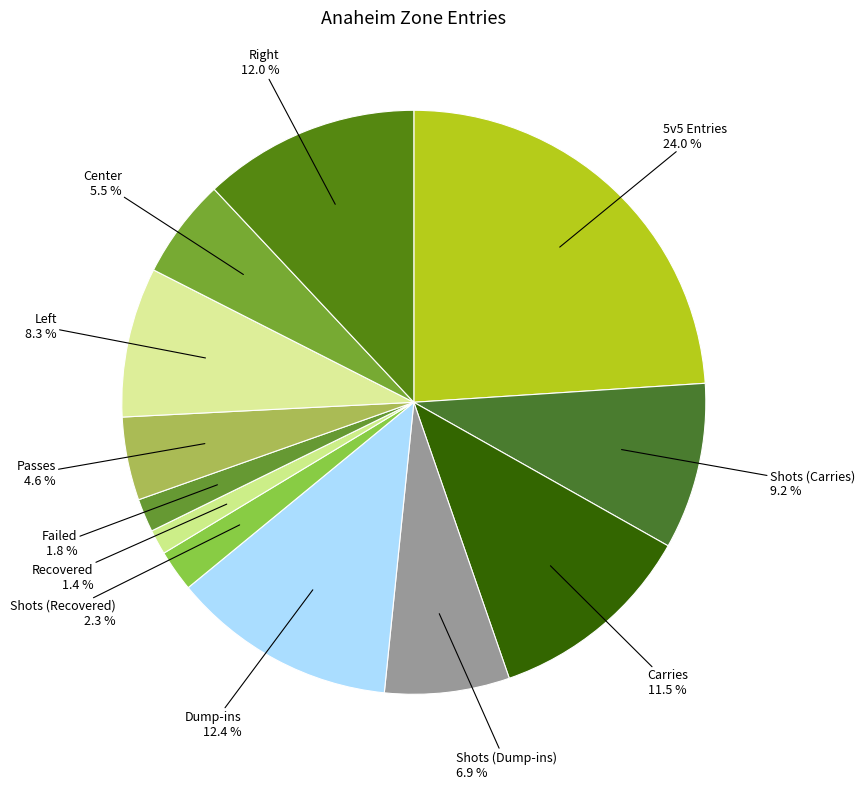

Combined, do Carries and Center account for over 50%?

No